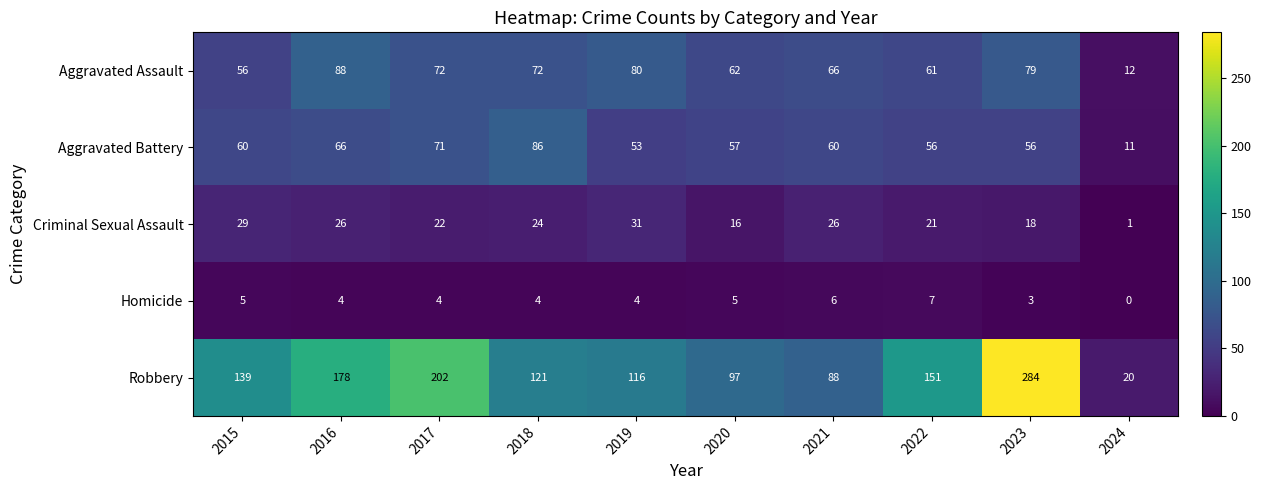

What is the average value of the Aggravated Assault series?

65